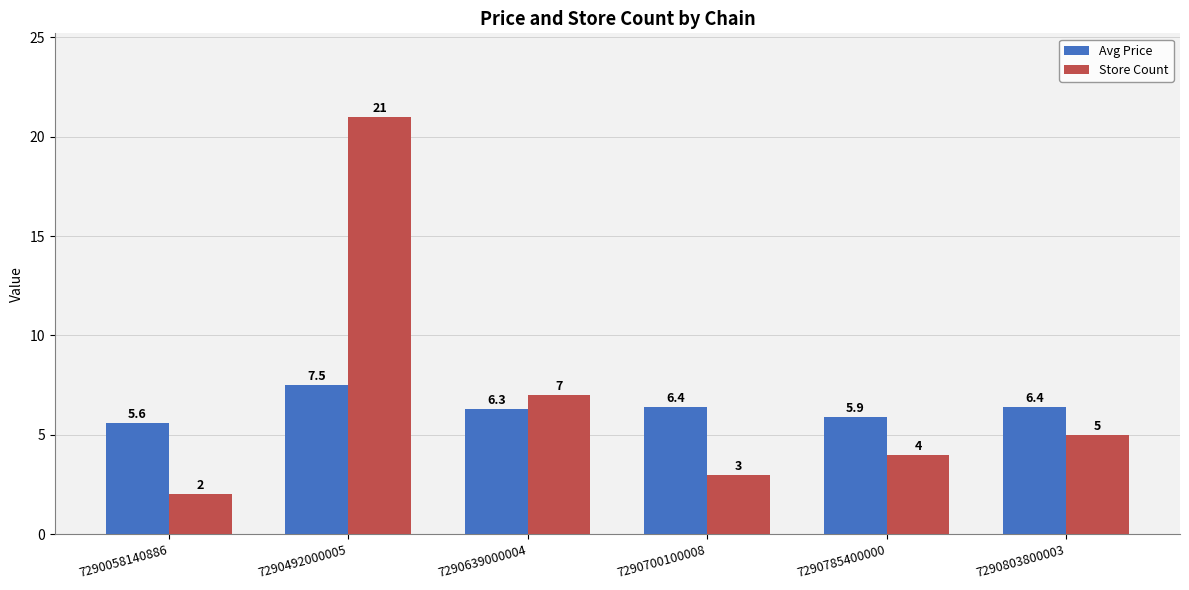

What is the total value across all series at 7290803800003?

11.4